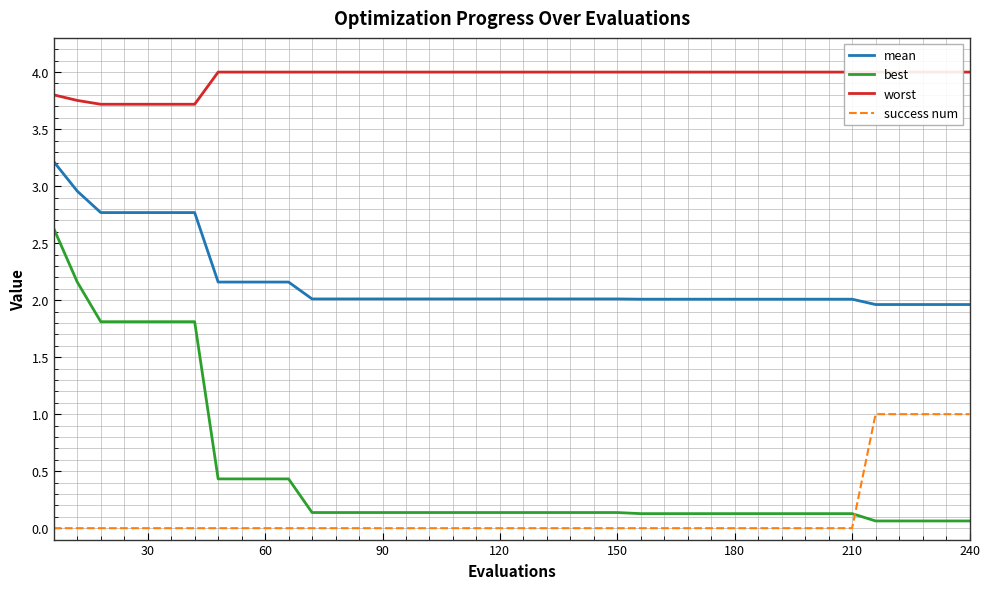

After their last crossing, which series has the higher values: success num or best?

success num